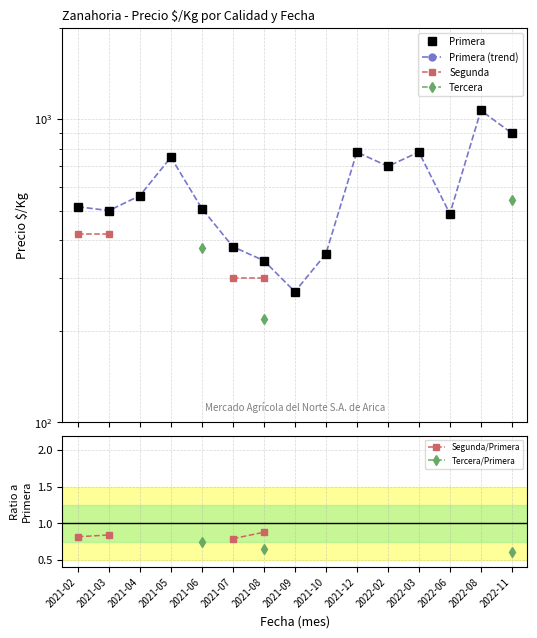

Is the value of Primera (trend) at 2021-05 greater than the value of Primera at 2021-09?

Yes